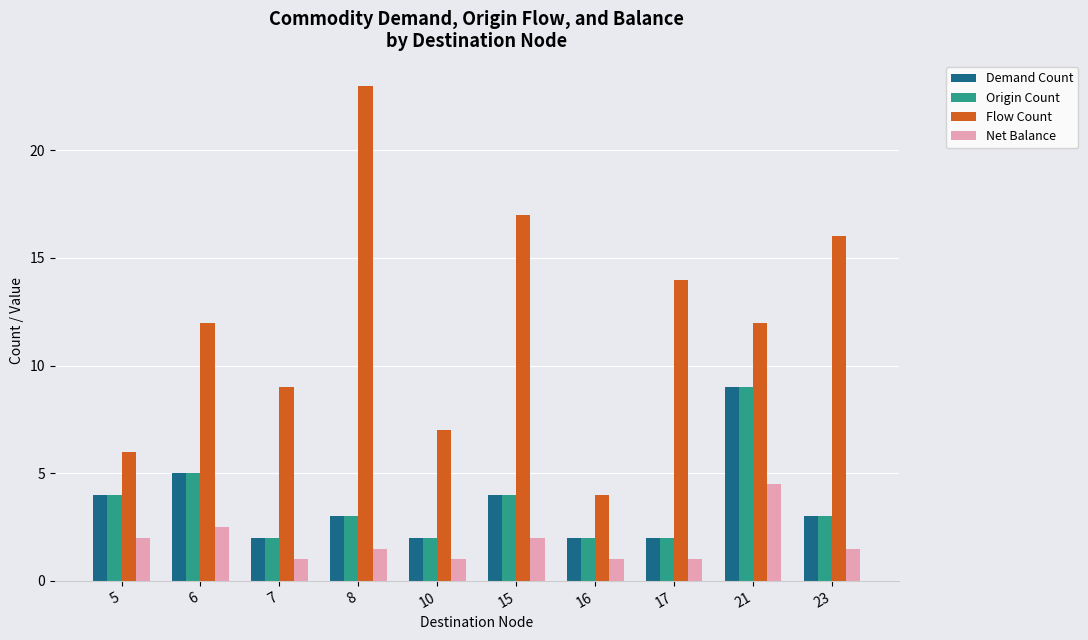

What is the spread (max minus min) of values at 8?

21.5